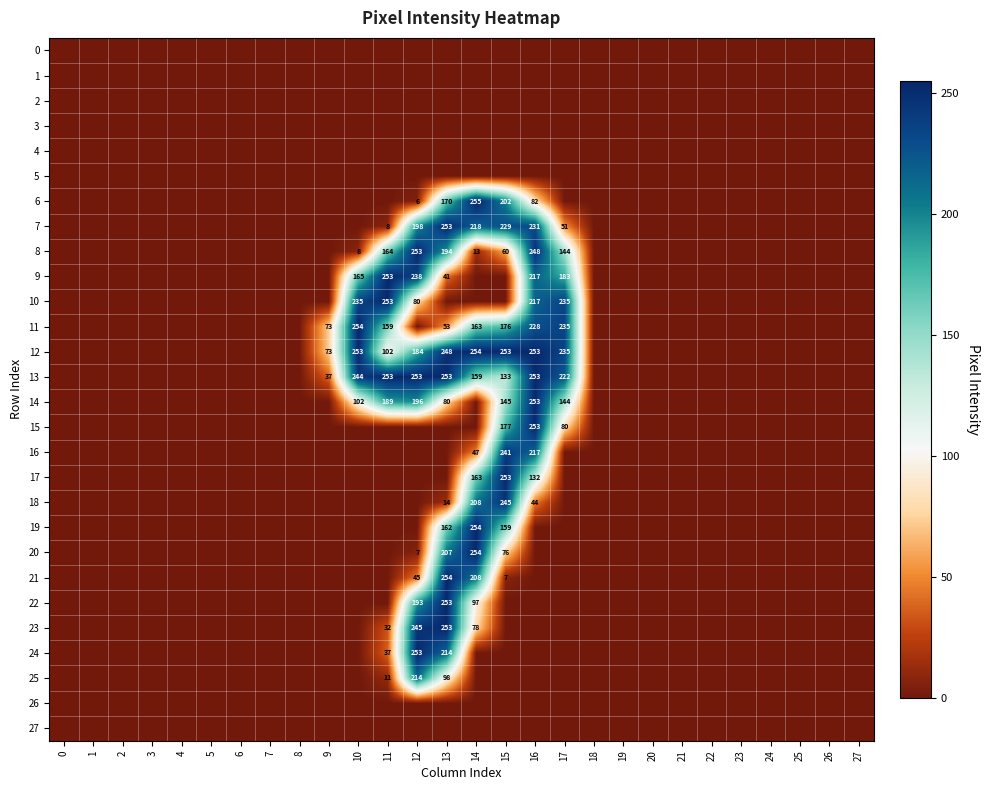

Rank the series by their maximum value, from lowest to highest.

0, 1, 2, 3, 4, 5, 26, 27, 25, 16, 18, 7, 8, 9, 10, 13, 14, 15, 17, 22, 23, 24, 11, 12, 19, 20, 21, 6